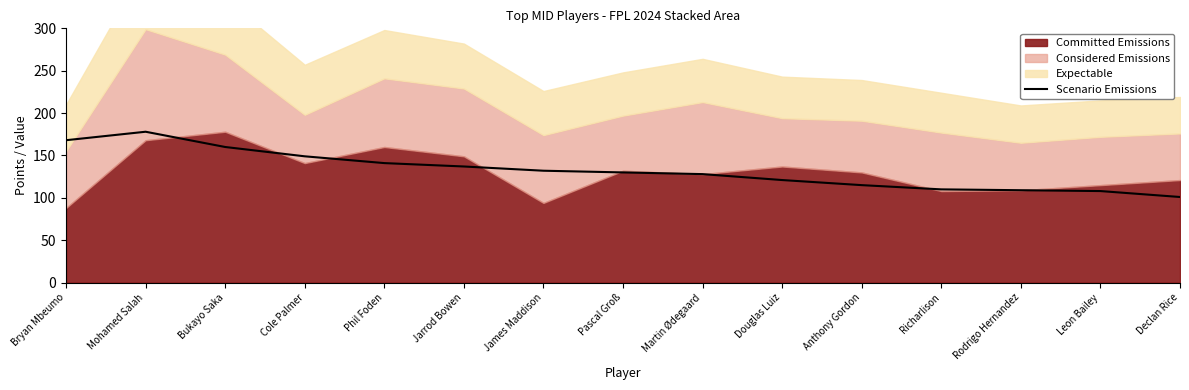

Reading left to right, transcribe all the data shown in this chart.

Bryan Mbeumo=168	Mohamed Salah=178	Bukayo Saka=160	Cole Palmer=149	Phil Foden=141	Jarrod Bowen=137	James Maddison=132	Pascal Groß=130	Martin Ødegaard=128	Douglas Luiz=121	Anthony Gordon=115	Richarlison=110	Rodrigo Hernandez=109	Leon Bailey=108	Declan Rice=101